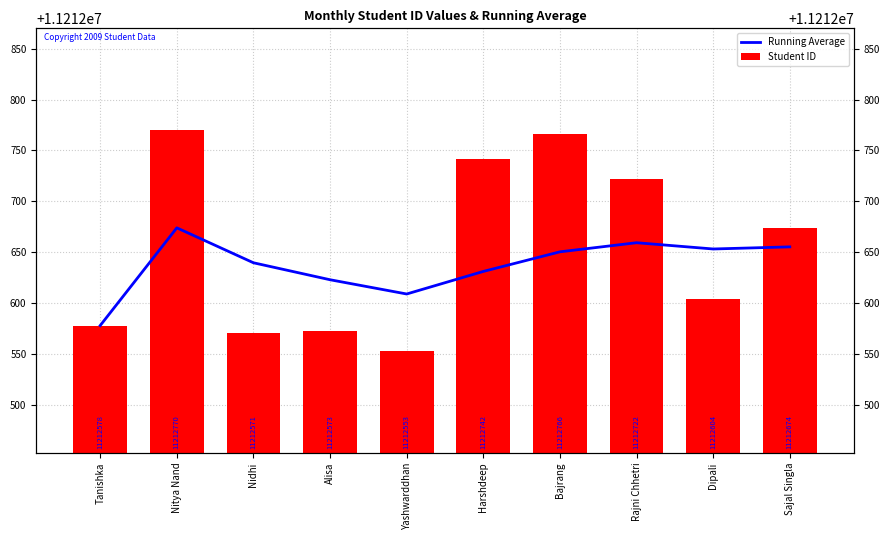

Rank the series by their maximum value, from lowest to highest.

Running Average, Student ID